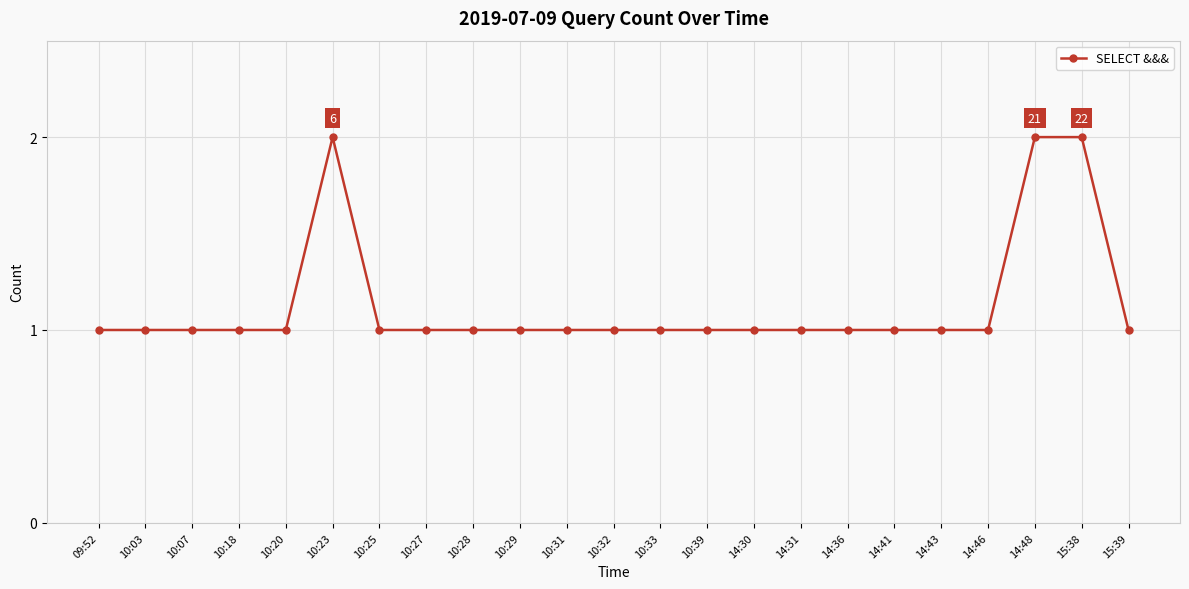

Reading left to right, transcribe all the data shown in this chart.

1	1	1	1	1	2	1	1	1	1	1	1	1	1	1	1	1	1	1	1	2	2	1